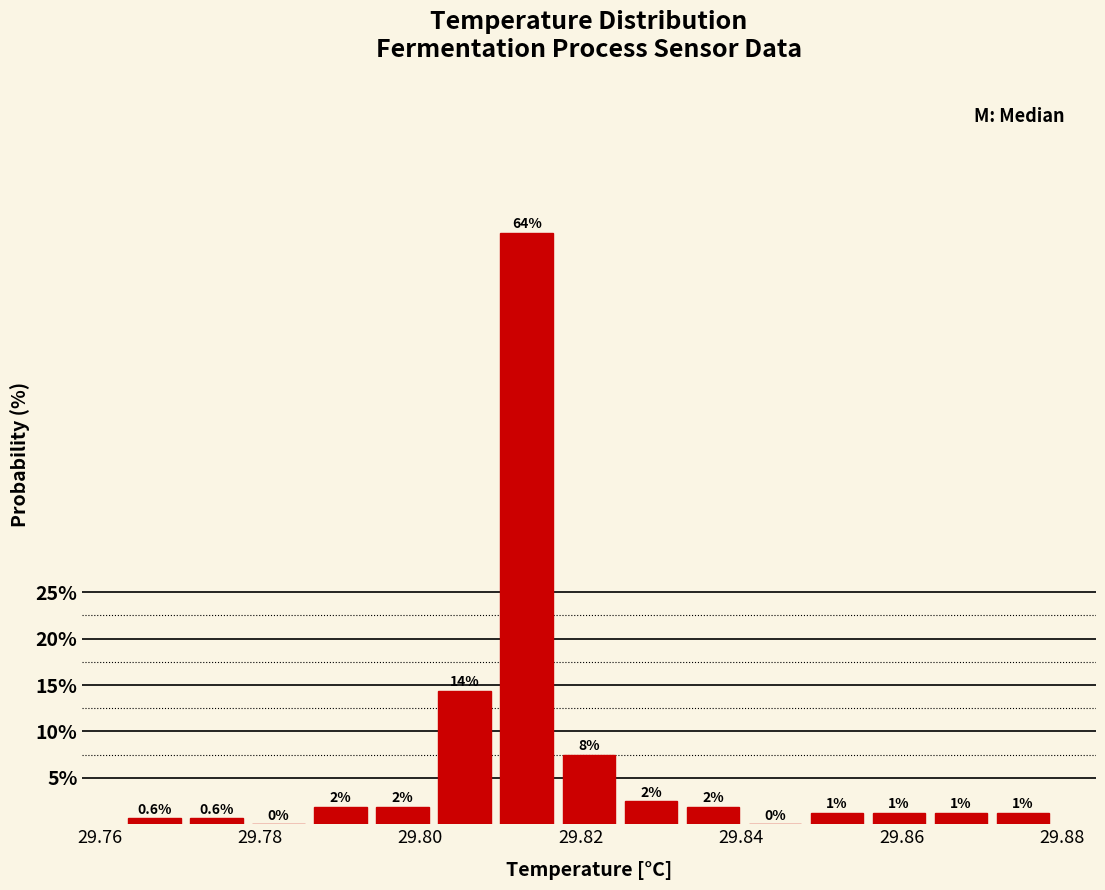

Read against the x-axis, roughly where is the centre of the tallest bar?

29.814